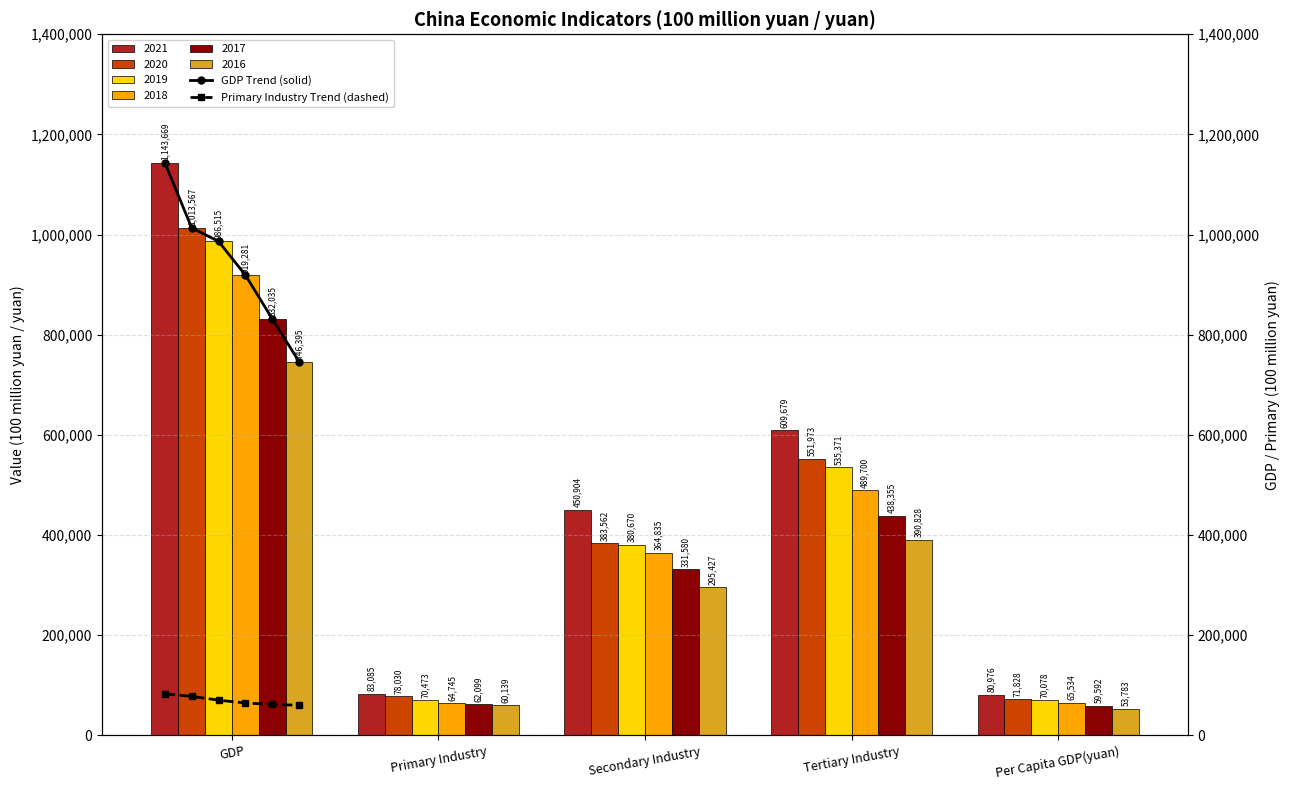

Where does the 2020 series first go above 383562?

GDP